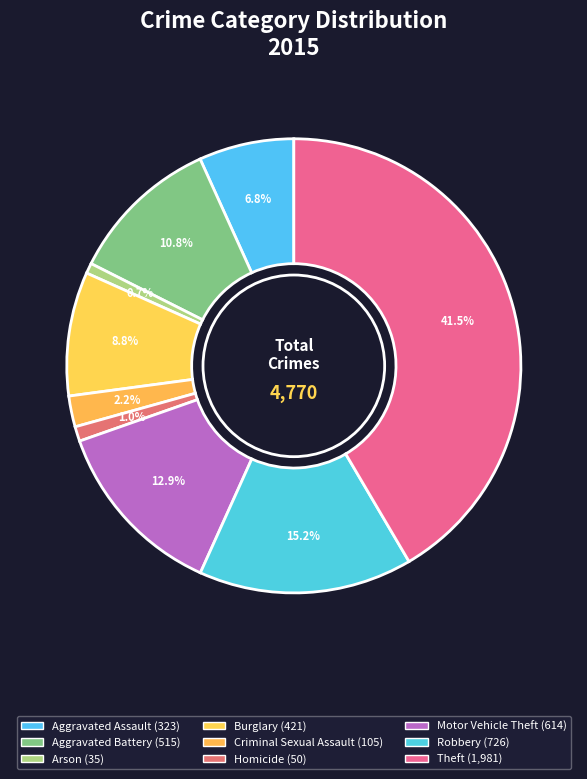

Is there a majority slice in this chart?

No